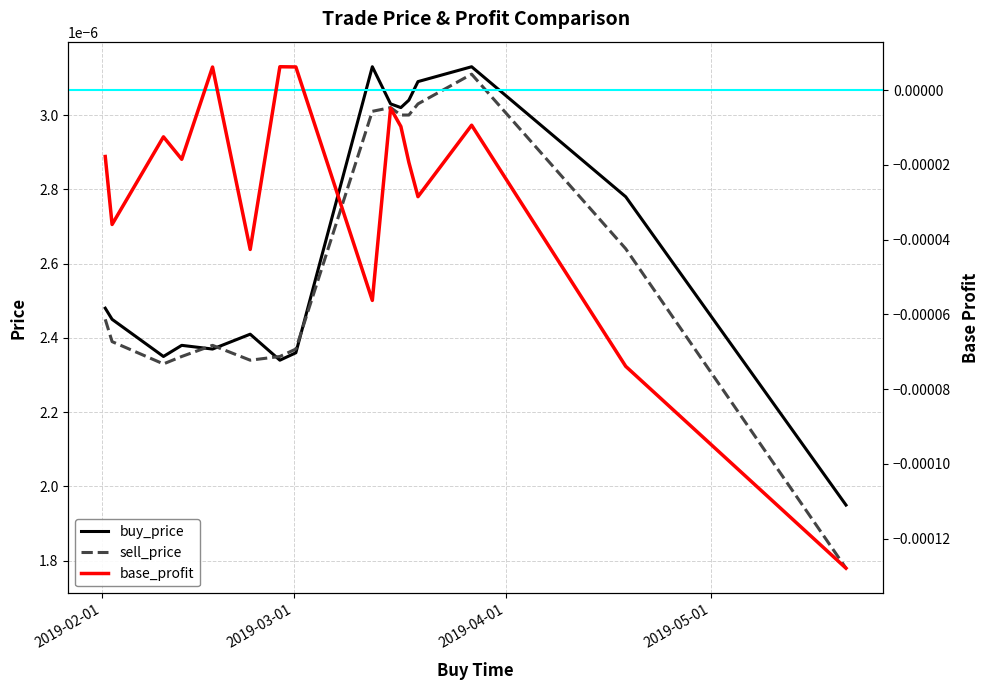

Which series has the largest total across all categories?

buy_price